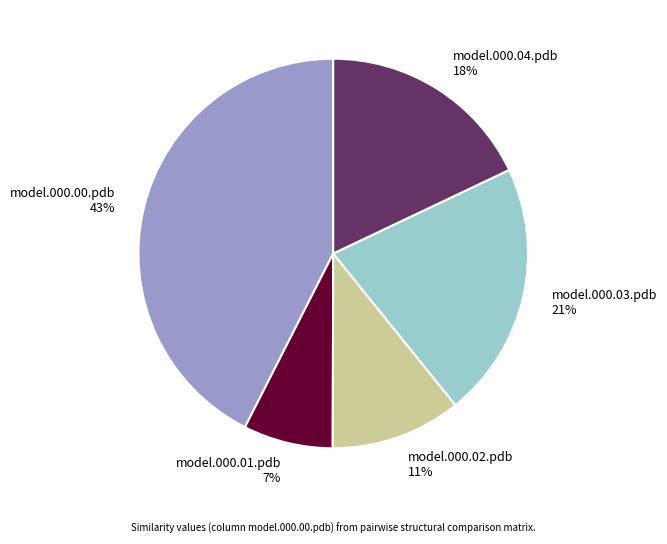

What is the largest slice in the pie chart?

model.000.00.pdb